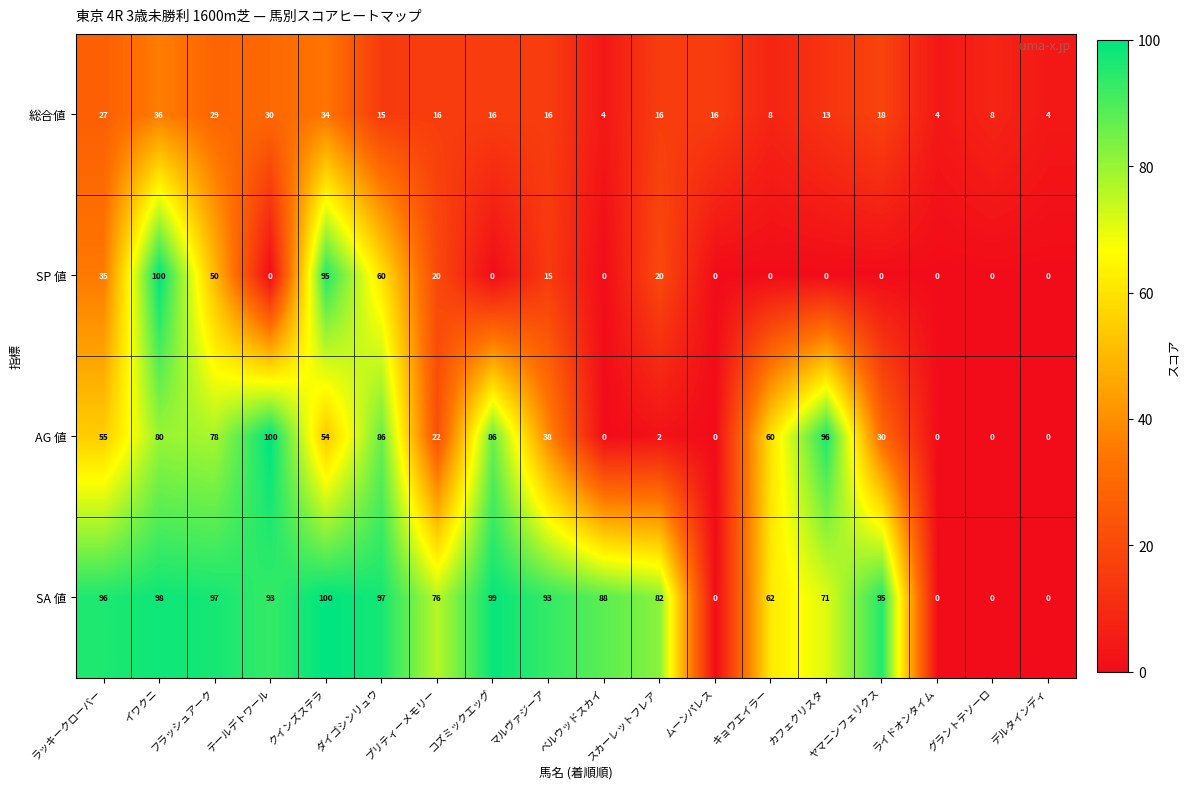

The value of SA 値 at ライドオンタイム is 46. True or false?

False